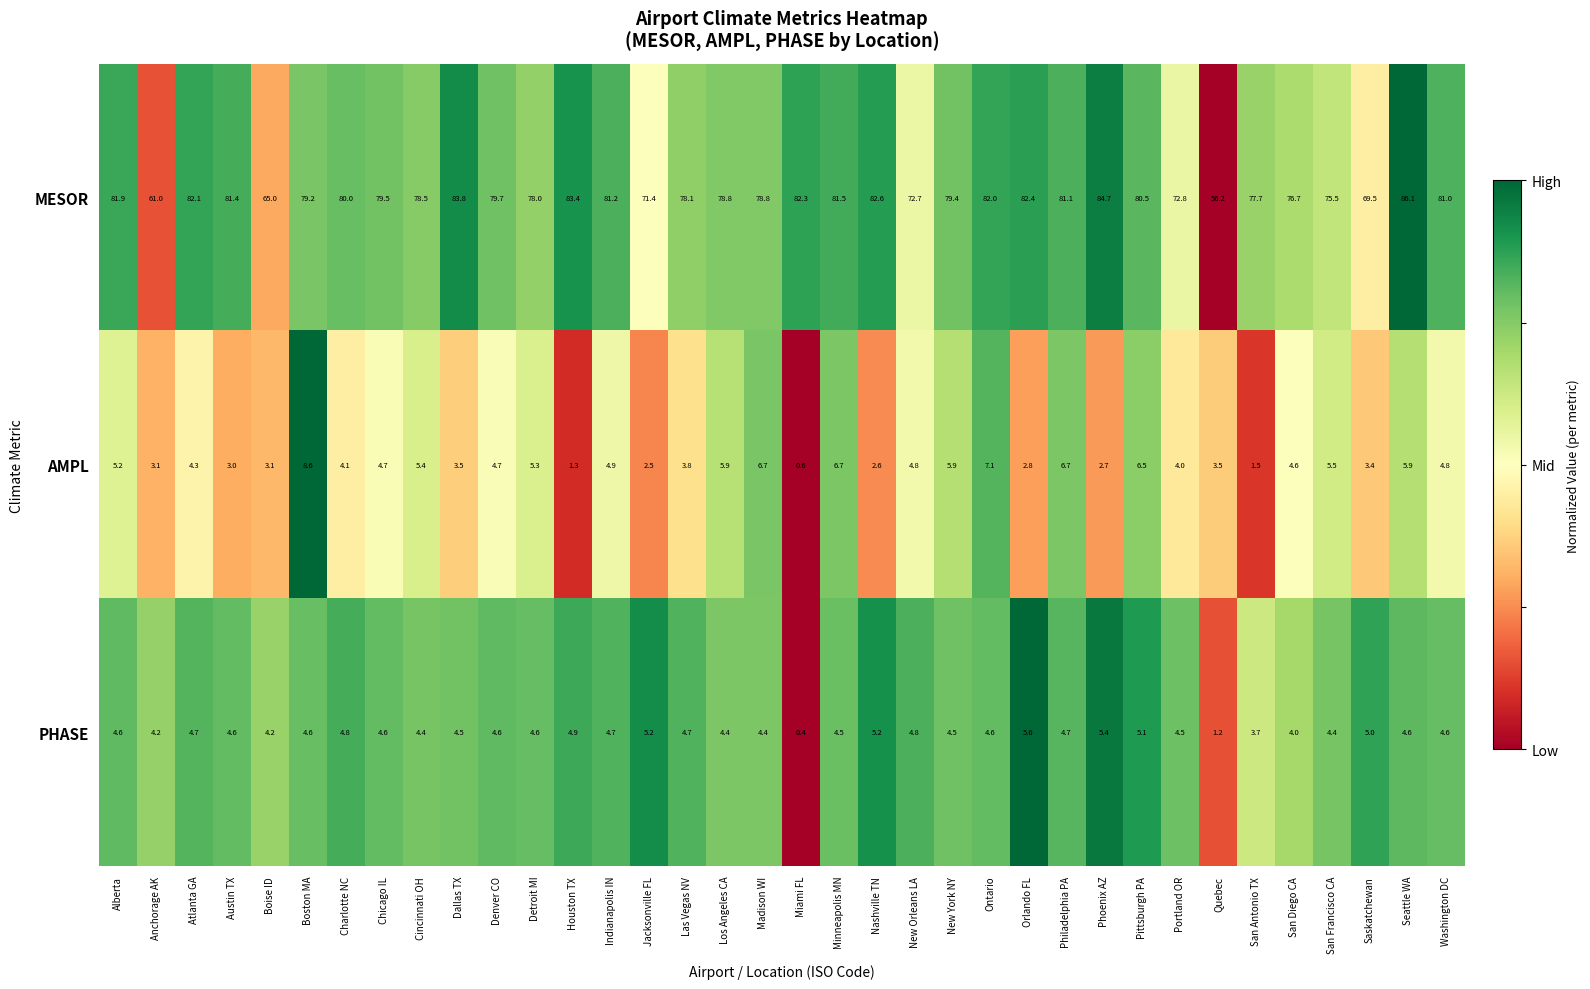

Is it true that AMPL equals 2.8 at Orlando FL?

True